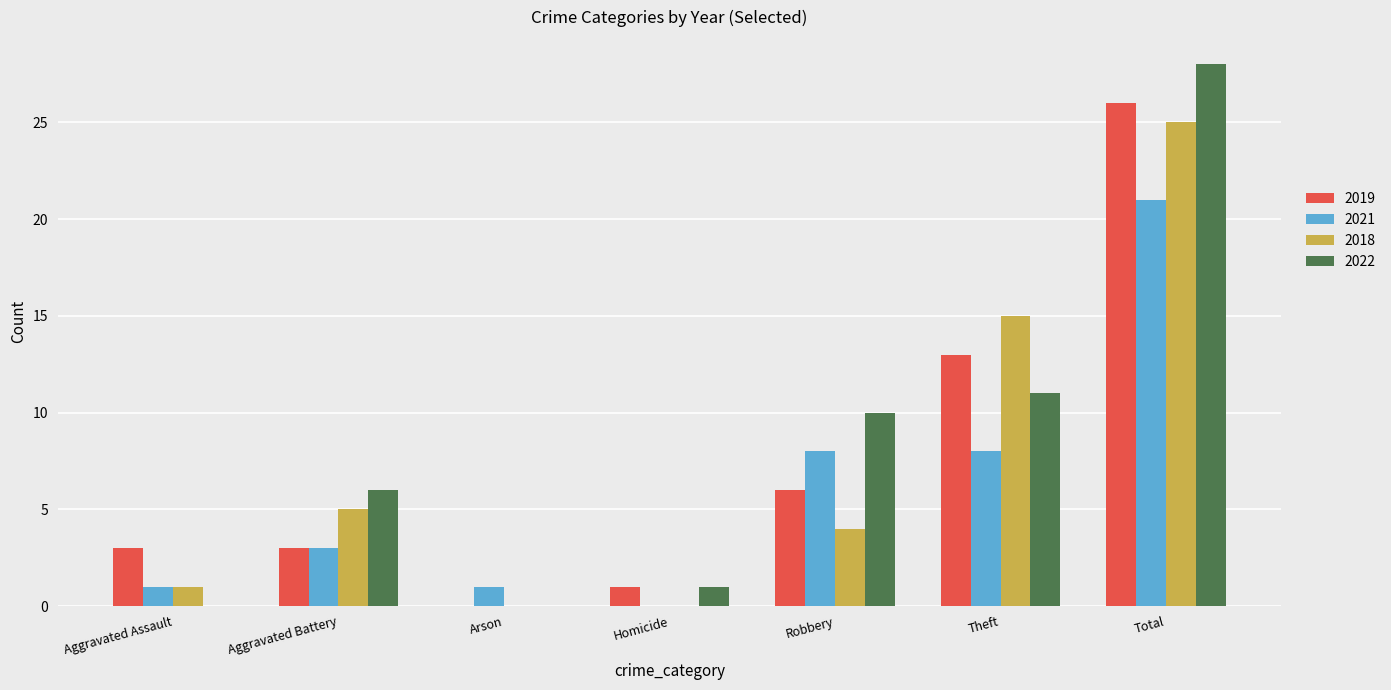

What are all the series names shown in the legend?

2019, 2021, 2018, 2022